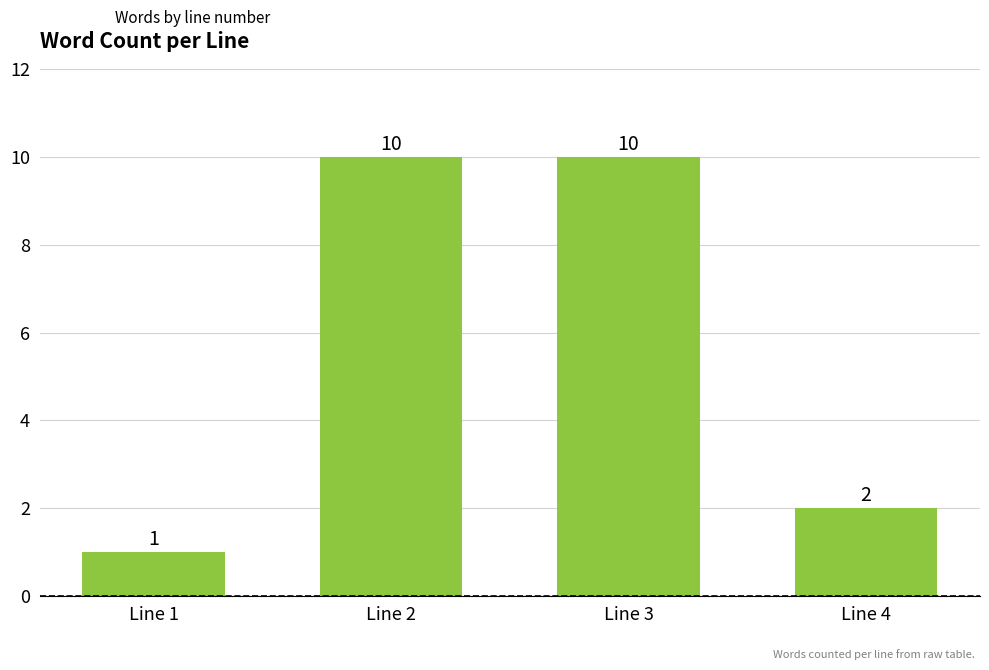

Reading left to right, transcribe all the data shown in this chart.

1	10	10	2